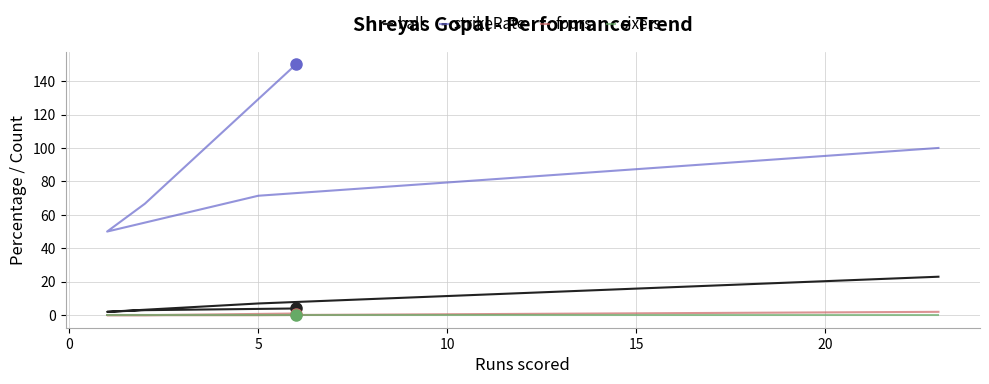

True or false: strikeRate and ball intersect in this chart.

False